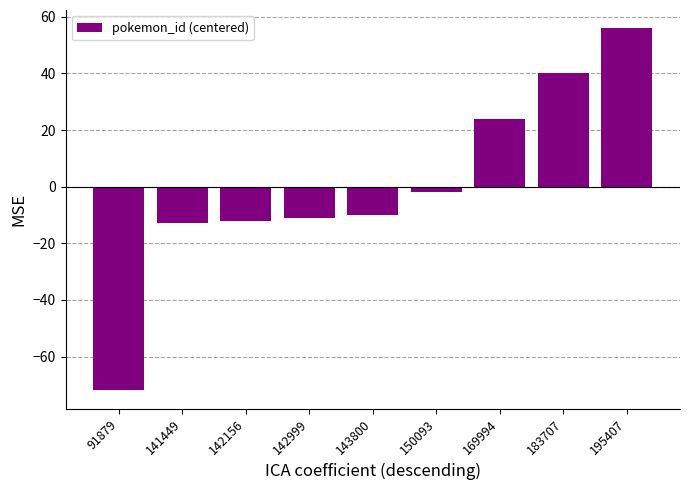

At which category does the chart reach its minimum across all series?

91879